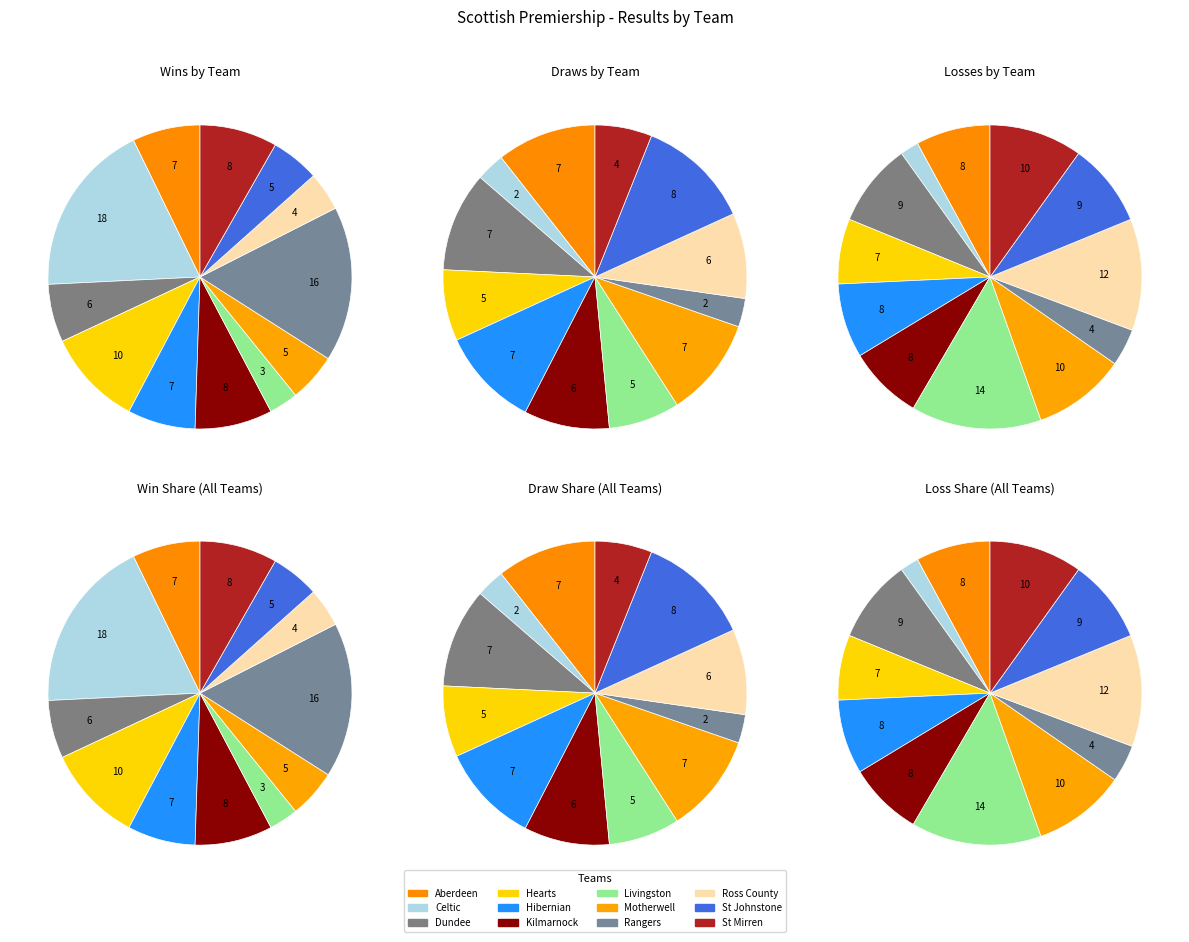

How many segments does this pie chart have?

12